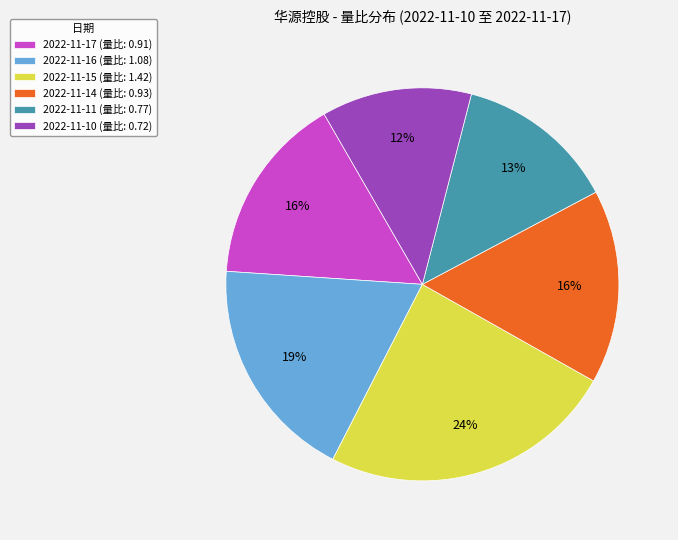

Count the number of slices in the pie.

6